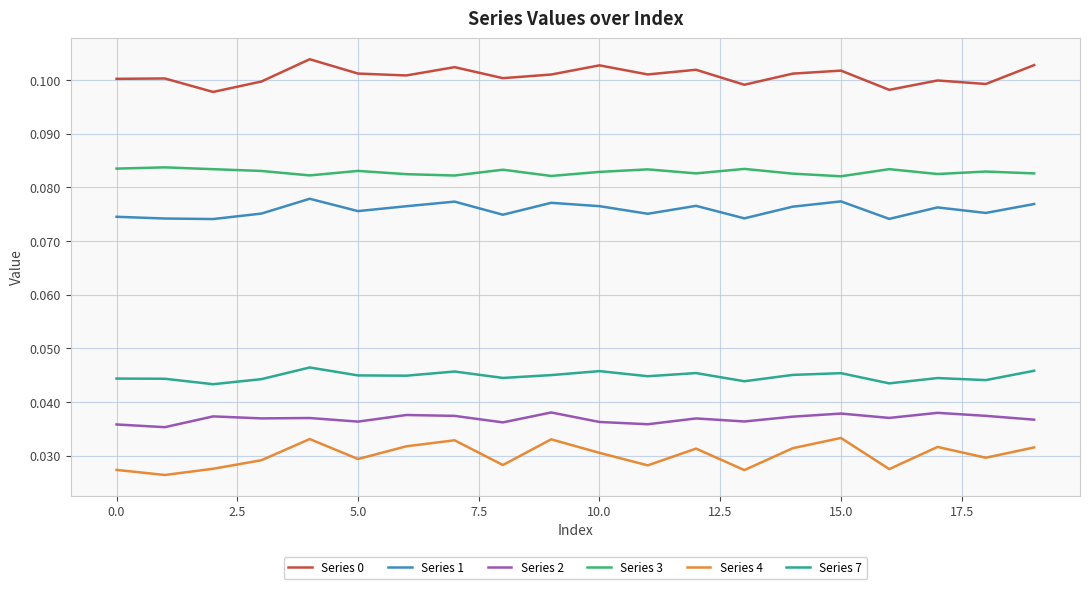

True or false: Series 4 and Series 2 intersect in this chart.

False